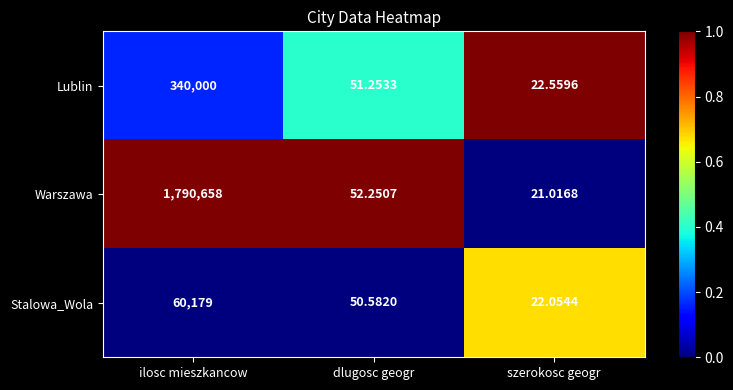

Which series changed the most between dlugosc geogr and szerokosc geogr?

Warszawa